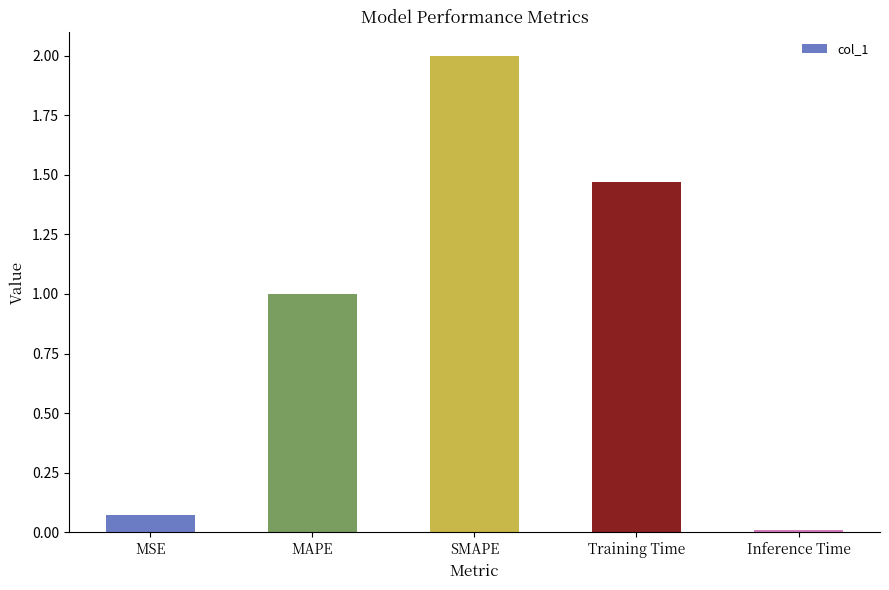

How many values exceed 1?

3